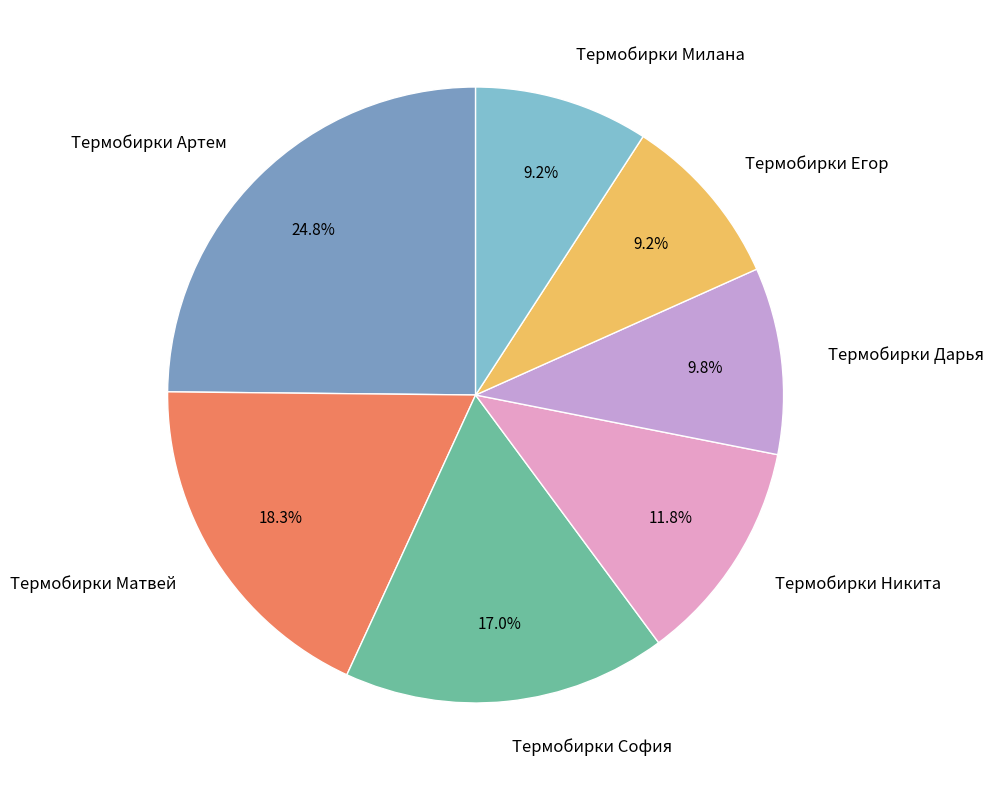

Which has a higher value, Термобирки Никита or Термобирки Дарья?

Термобирки Никита